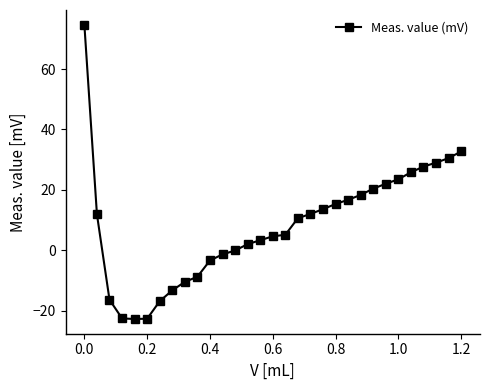

What is the average value?

8.4